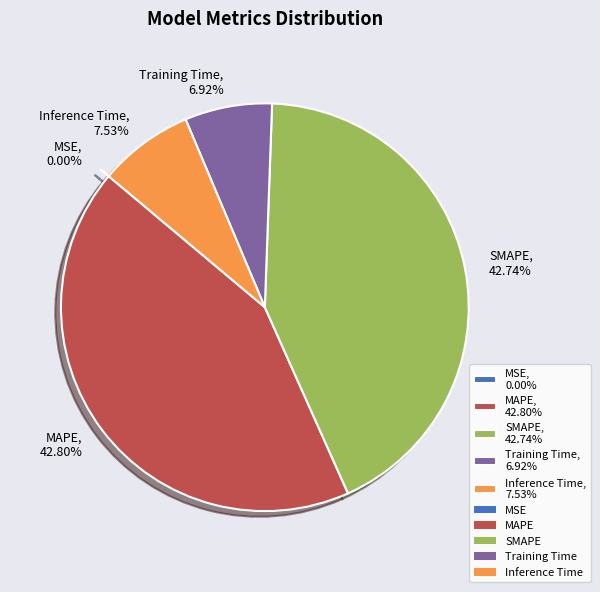

To the nearest percent, what is the difference between the largest and smallest slice percentages?

43%